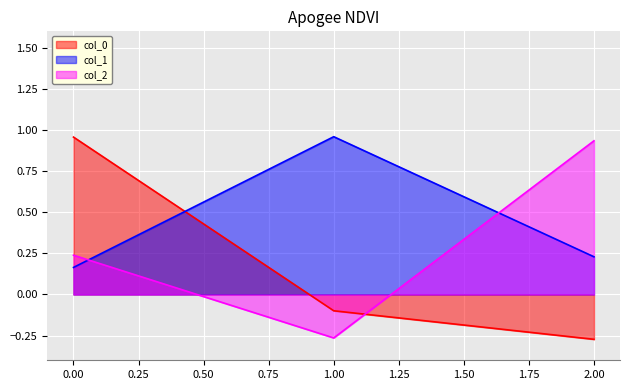

List the series in order of their overall mean, highest first.

col_1, col_2, col_0